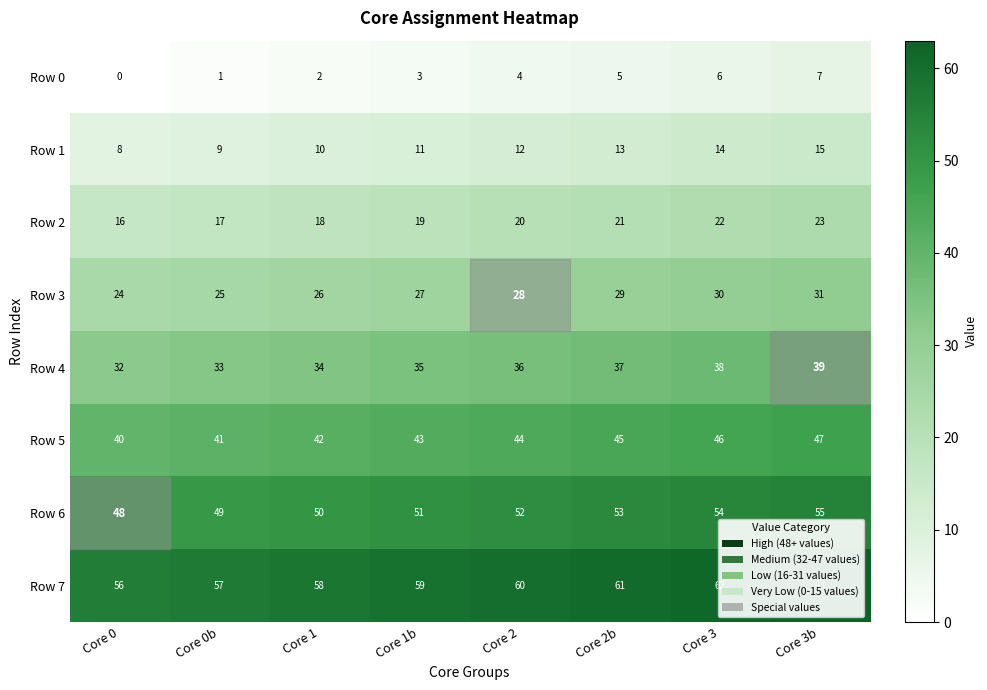

What is the spread (max minus min) of values at Core 2?

56